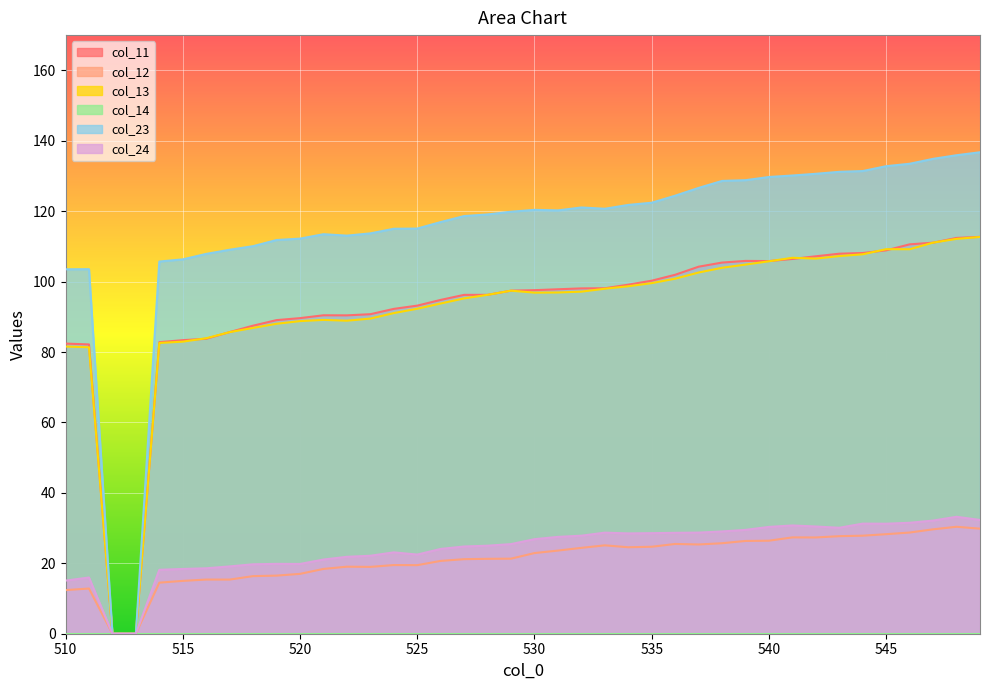

How many positive values does the col_11 series have?

38